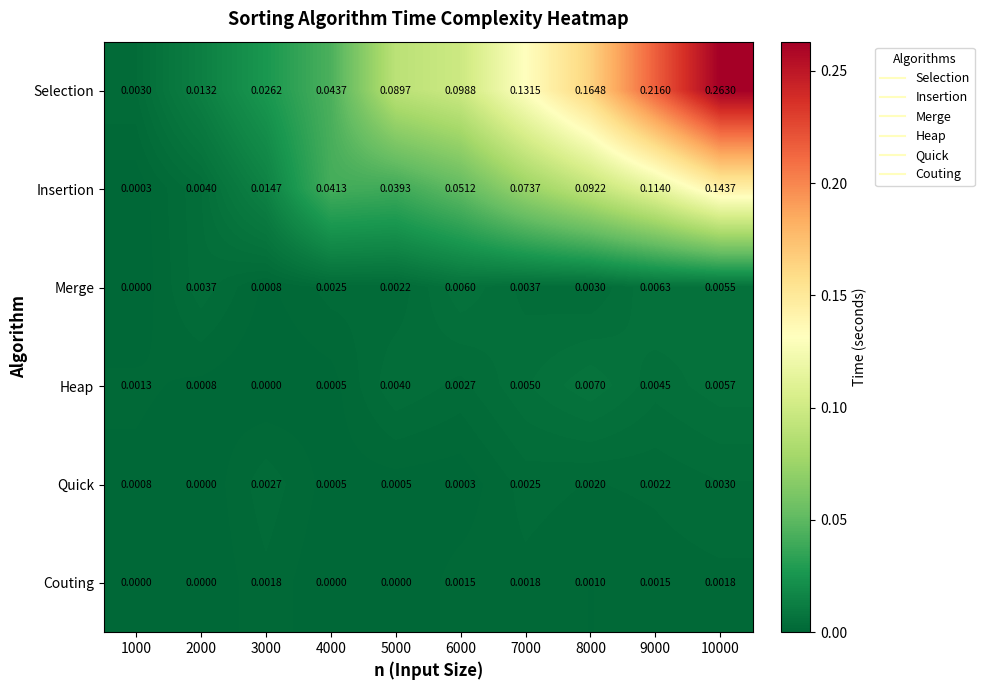

Which series has the widest spread of values?

Selection